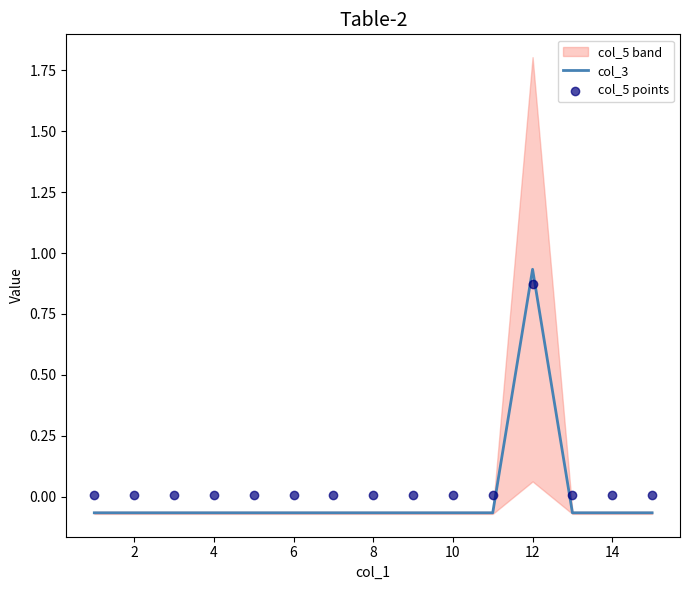

At which label does col_3 first exceed 0?

12